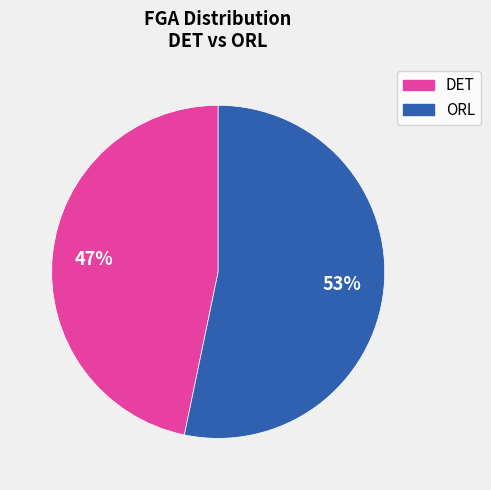

To the nearest percent, what is the average slice percentage?

50%